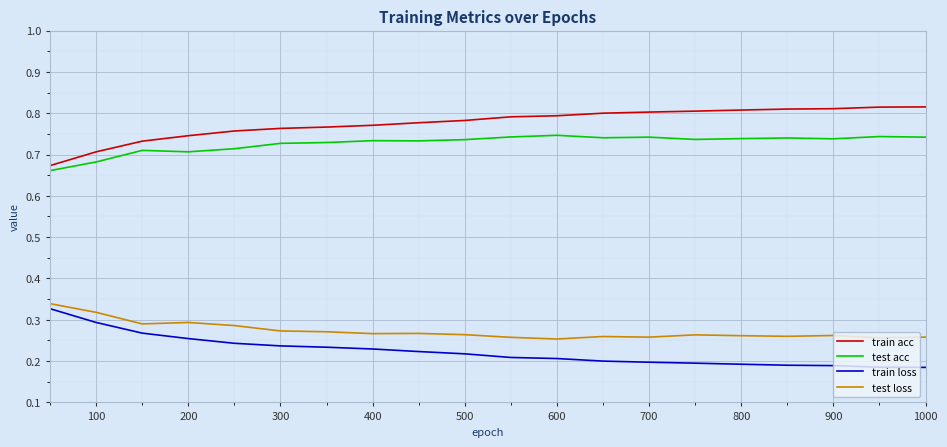

True or false: train loss and train acc cross at least once.

False